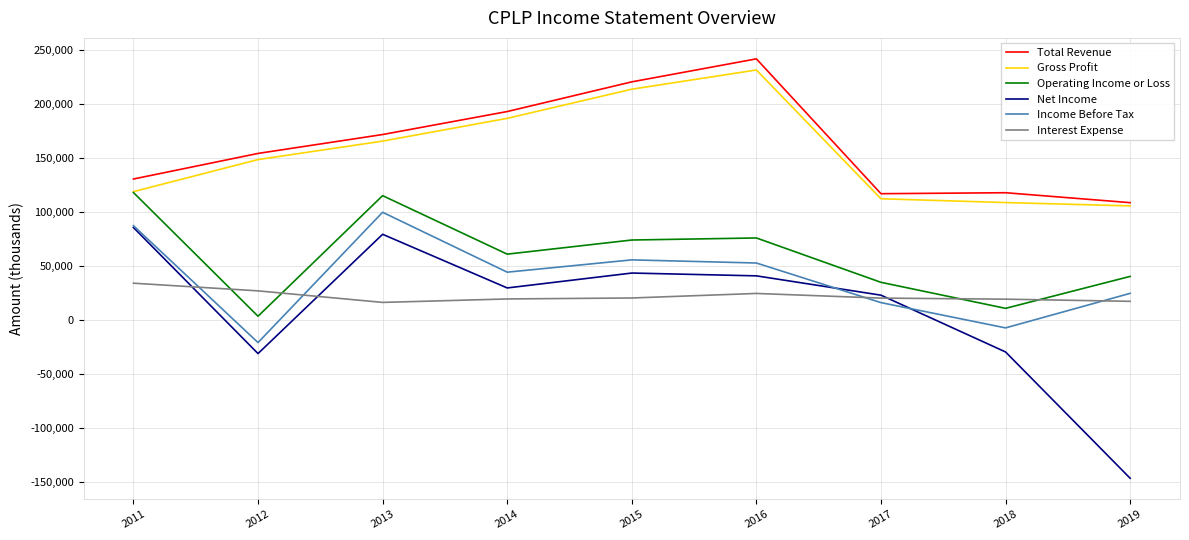

Is the value of Gross Profit at 2017 greater than the value of Total Revenue at 2014?

No